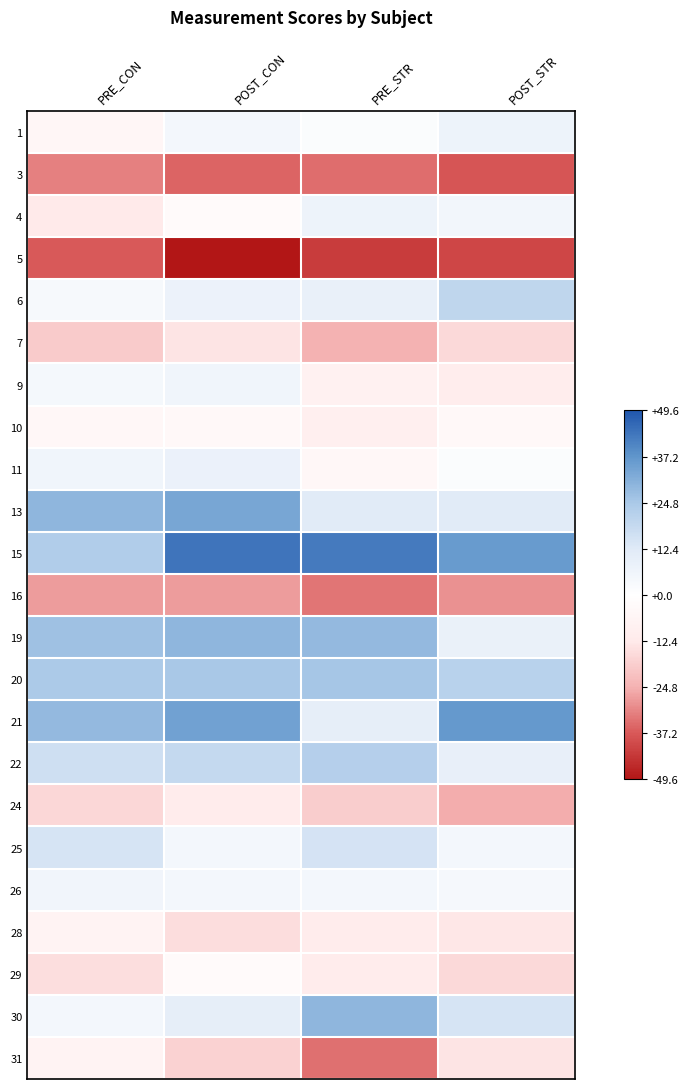

At which category is the sum across all series the highest?

POST_CON